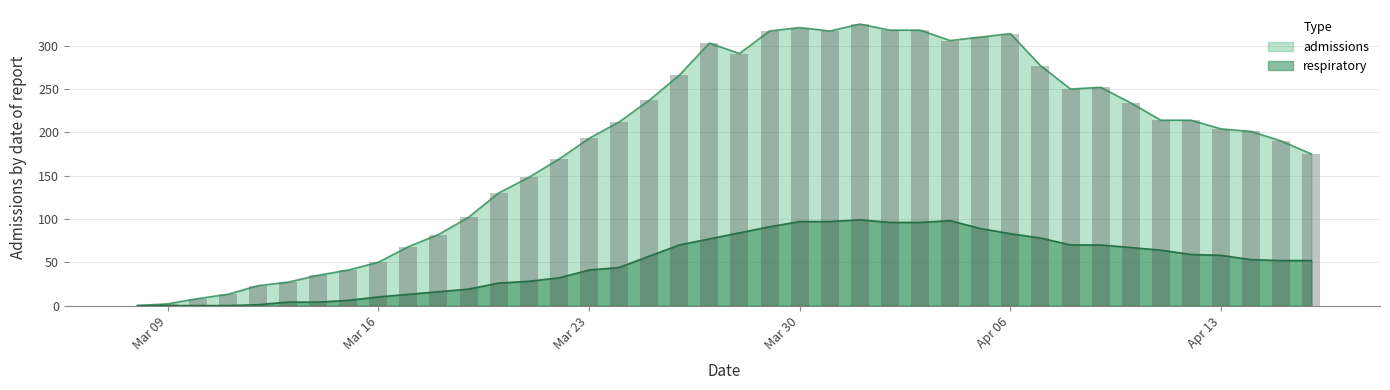

At how many categories does at least one series exceed 209?

20